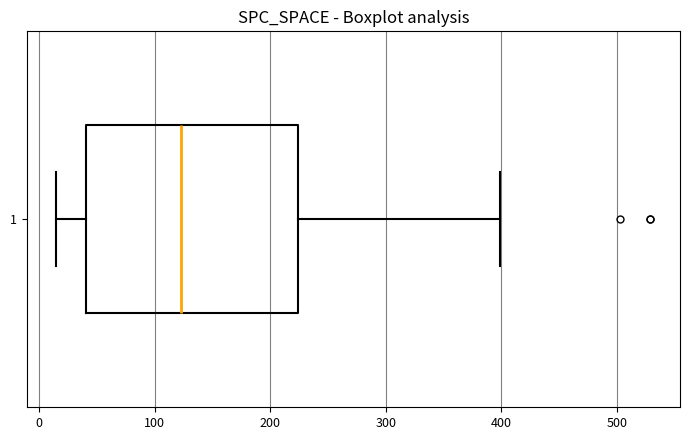

Where is the left edge of the box at y = 1 on the x-axis? The values are not printed on the chart, so give them approximately, as read against the axis.

40